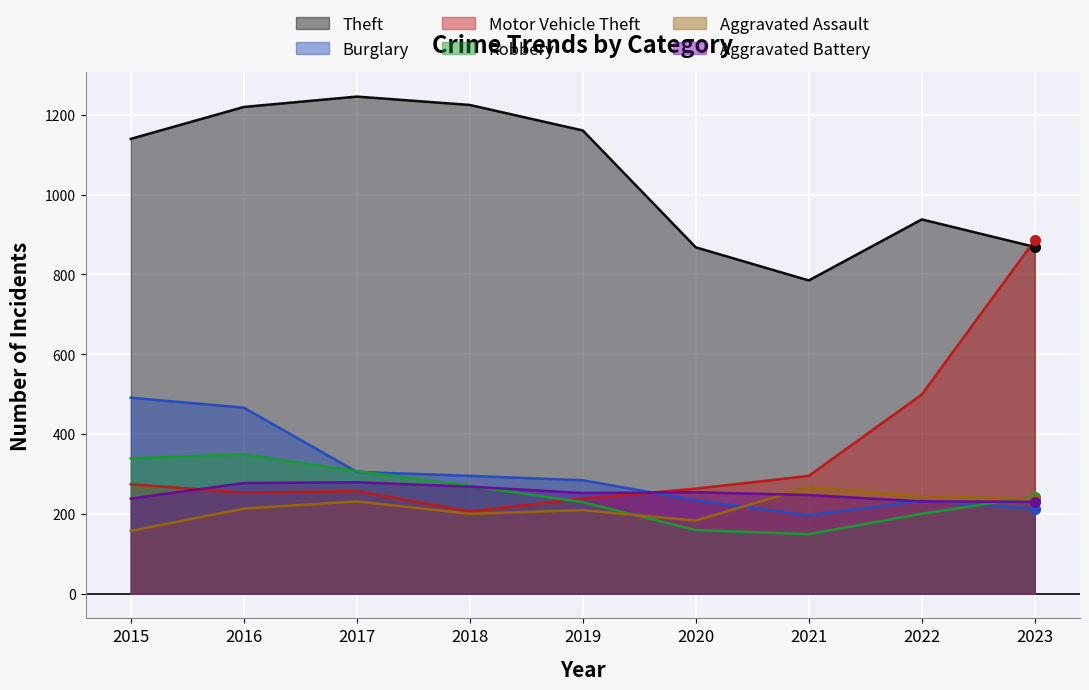

At how many categories does at least one series exceed 895?

6